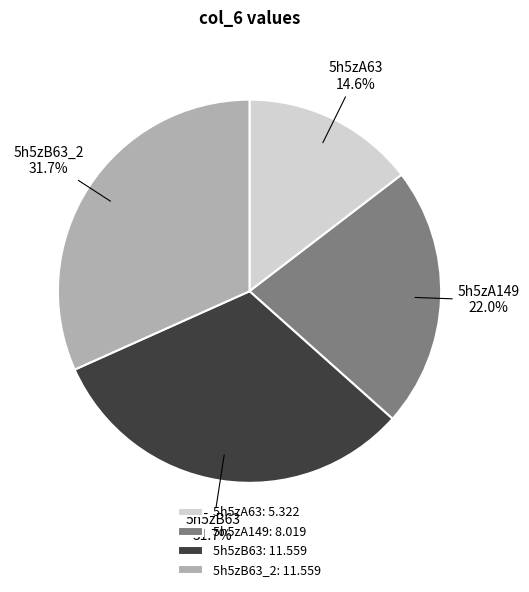

What is the ratio of the value at 5h5zB63 to the value at 5h5zA149?

1.4